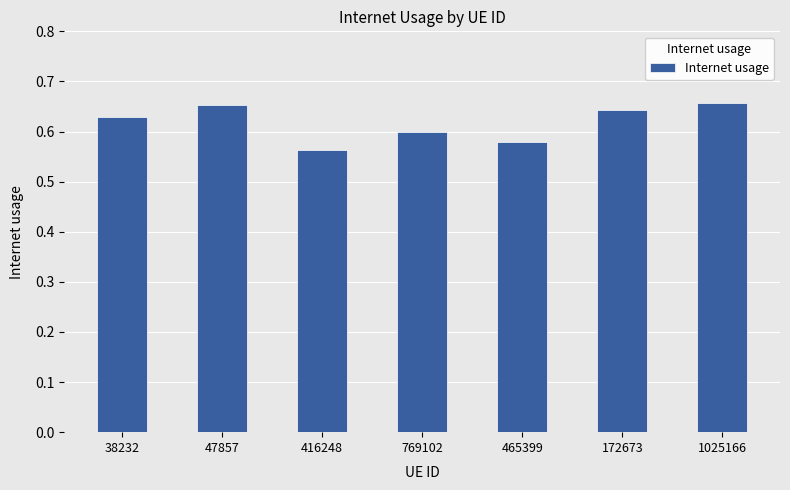

At which category does the chart reach its minimum across all series?

416248